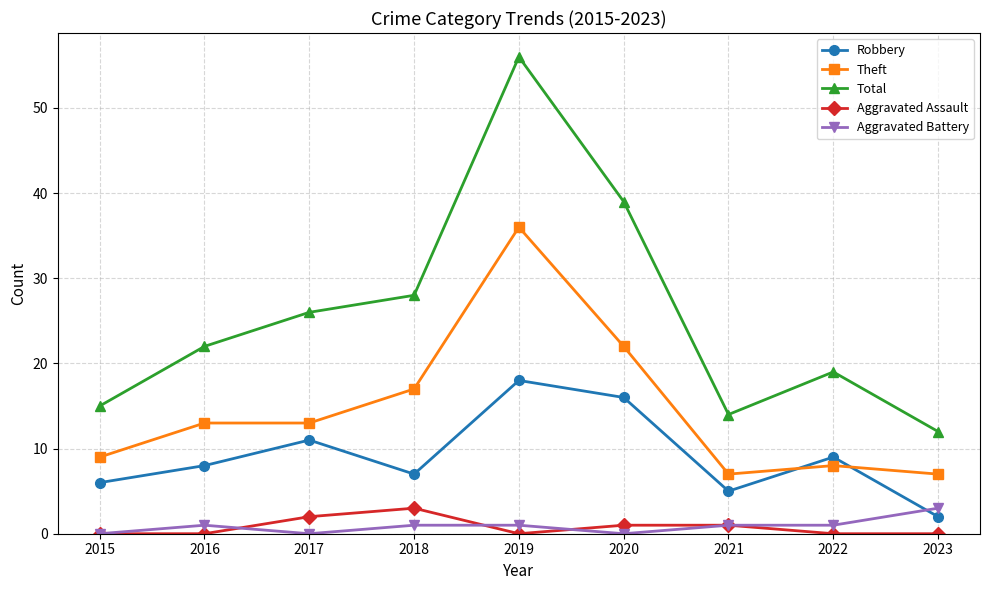

Reading left to right, what are all the values shown in this chart?

Robbery: 6	8	11	7	18	16	5	9	2
Theft: 9	13	13	17	36	22	7	8	7
Total: 15	22	26	28	56	39	14	19	12
Aggravated Assault: 0	0	2	3	0	1	1	0	0
Aggravated Battery: 0	1	0	1	1	0	1	1	3